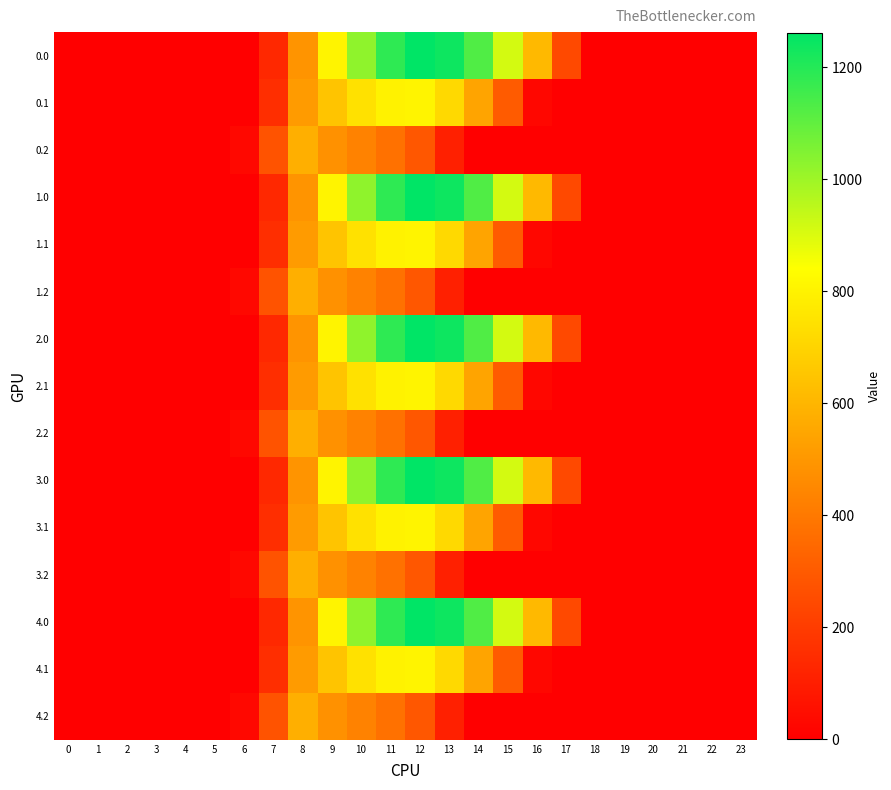

Reading left to right, extract all data points from this chart.

0.0: 0=0.0	1=0.0	2=0.0	3=0.0	4=0.0	5=0.0	6=0.0	7=134.3	8=489.3	9=804.0	10=1023.2	11=1185.2	12=1261.6	13=1237.4	14=1128.6	15=911.8	16=613.0	17=243.5	18=0.0	19=0.0	20=0.0	21=0.0	22=0.0	23=0.0
0.1: 0=0.0	1=0.0	2=0.0	3=0.0	4=0.0	5=0.0	6=0.0	7=153.2	8=514.8	9=646.9	10=742.1	11=800.2	12=806.9	13=715.3	14=544.1	15=301.4	16=26.8	17=0.0	18=0.0	19=0.0	20=0.0	21=0.0	22=0.0	23=0.0
0.2: 0=0.0	1=0.0	2=0.0	3=0.0	4=0.0	5=0.0	6=29.3	7=276.9	8=576.6	9=480.7	10=430.5	11=374.4	12=289.5	13=107.8	14=0.0	15=0.0	16=0.0	17=0.0	18=0.0	19=0.0	20=0.0	21=0.0	22=0.0	23=0.0
1.0: 0=0.0	1=0.0	2=0.0	3=0.0	4=0.0	5=0.0	6=0.0	7=134.3	8=489.3	9=804.0	10=1023.2	11=1185.2	12=1261.6	13=1237.4	14=1128.6	15=911.8	16=613.0	17=243.5	18=0.0	19=0.0	20=0.0	21=0.0	22=0.0	23=0.0
1.1: 0=0.0	1=0.0	2=0.0	3=0.0	4=0.0	5=0.0	6=0.0	7=153.2	8=514.8	9=646.9	10=742.1	11=800.2	12=806.9	13=715.3	14=544.1	15=301.4	16=26.8	17=0.0	18=0.0	19=0.0	20=0.0	21=0.0	22=0.0	23=0.0
1.2: 0=0.0	1=0.0	2=0.0	3=0.0	4=0.0	5=0.0	6=29.3	7=276.9	8=576.6	9=480.7	10=430.5	11=374.4	12=289.5	13=107.8	14=0.0	15=0.0	16=0.0	17=0.0	18=0.0	19=0.0	20=0.0	21=0.0	22=0.0	23=0.0
2.0: 0=0.0	1=0.0	2=0.0	3=0.0	4=0.0	5=0.0	6=0.0	7=134.3	8=489.3	9=804.0	10=1023.2	11=1185.2	12=1261.6	13=1237.4	14=1128.6	15=911.8	16=613.0	17=243.5	18=0.0	19=0.0	20=0.0	21=0.0	22=0.0	23=0.0
2.1: 0=0.0	1=0.0	2=0.0	3=0.0	4=0.0	5=0.0	6=0.0	7=153.2	8=514.8	9=646.9	10=742.1	11=800.2	12=806.9	13=715.3	14=544.1	15=301.4	16=26.8	17=0.0	18=0.0	19=0.0	20=0.0	21=0.0	22=0.0	23=0.0
2.2: 0=0.0	1=0.0	2=0.0	3=0.0	4=0.0	5=0.0	6=29.3	7=276.9	8=576.6	9=480.7	10=430.5	11=374.4	12=289.5	13=107.8	14=0.0	15=0.0	16=0.0	17=0.0	18=0.0	19=0.0	20=0.0	21=0.0	22=0.0	23=0.0
3.0: 0=0.0	1=0.0	2=0.0	3=0.0	4=0.0	5=0.0	6=0.0	7=134.3	8=489.3	9=804.0	10=1023.2	11=1185.2	12=1261.6	13=1237.4	14=1128.6	15=911.8	16=613.0	17=243.5	18=0.0	19=0.0	20=0.0	21=0.0	22=0.0	23=0.0
3.1: 0=0.0	1=0.0	2=0.0	3=0.0	4=0.0	5=0.0	6=0.0	7=153.2	8=514.8	9=646.9	10=742.1	11=800.2	12=806.9	13=715.3	14=544.1	15=301.4	16=26.8	17=0.0	18=0.0	19=0.0	20=0.0	21=0.0	22=0.0	23=0.0
3.2: 0=0.0	1=0.0	2=0.0	3=0.0	4=0.0	5=0.0	6=29.3	7=276.9	8=576.6	9=480.7	10=430.5	11=374.4	12=289.5	13=107.8	14=0.0	15=0.0	16=0.0	17=0.0	18=0.0	19=0.0	20=0.0	21=0.0	22=0.0	23=0.0
4.0: 0=0.0	1=0.0	2=0.0	3=0.0	4=0.0	5=0.0	6=0.0	7=134.3	8=489.3	9=804.0	10=1023.2	11=1185.2	12=1261.6	13=1237.4	14=1128.6	15=911.8	16=613.0	17=243.5	18=0.0	19=0.0	20=0.0	21=0.0	22=0.0	23=0.0
4.1: 0=0.0	1=0.0	2=0.0	3=0.0	4=0.0	5=0.0	6=0.0	7=153.2	8=514.8	9=646.9	10=742.1	11=800.2	12=806.9	13=715.3	14=544.1	15=301.4	16=26.8	17=0.0	18=0.0	19=0.0	20=0.0	21=0.0	22=0.0	23=0.0
4.2: 0=0.0	1=0.0	2=0.0	3=0.0	4=0.0	5=0.0	6=29.3	7=276.9	8=576.6	9=480.7	10=430.5	11=374.4	12=289.5	13=107.8	14=0.0	15=0.0	16=0.0	17=0.0	18=0.0	19=0.0	20=0.0	21=0.0	22=0.0	23=0.0